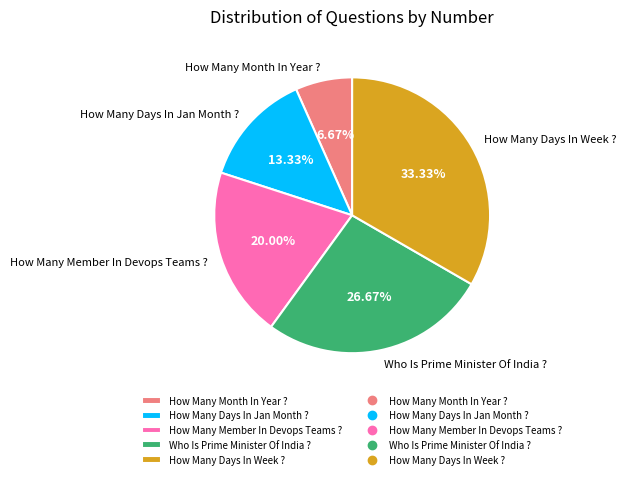

How many slices are in this pie chart?

5